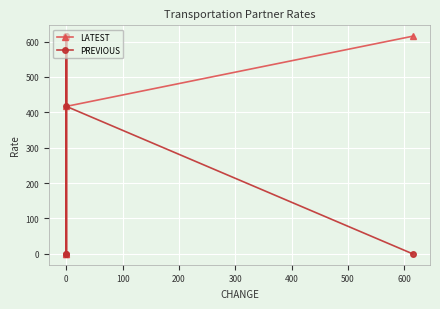

The value of LATEST at 0 is -241.3. True or false?

False